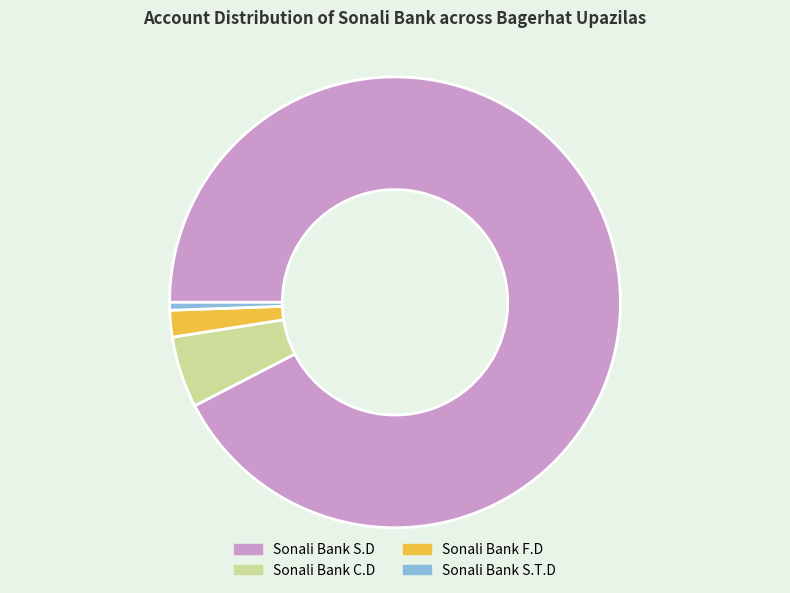

Is there a majority slice in this chart?

Yes